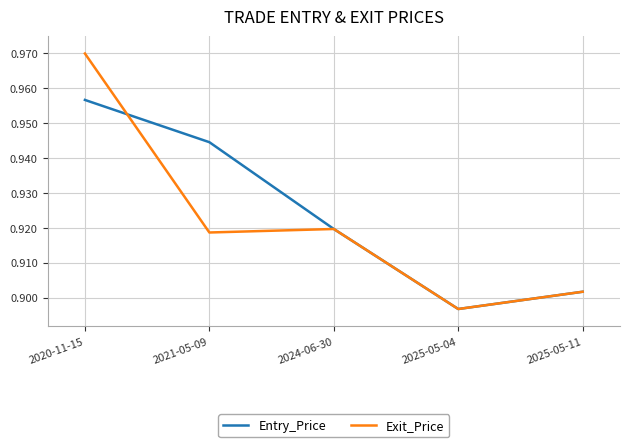

Is it true that Exit_Price equals 1.4 at 2021-05-09?

False